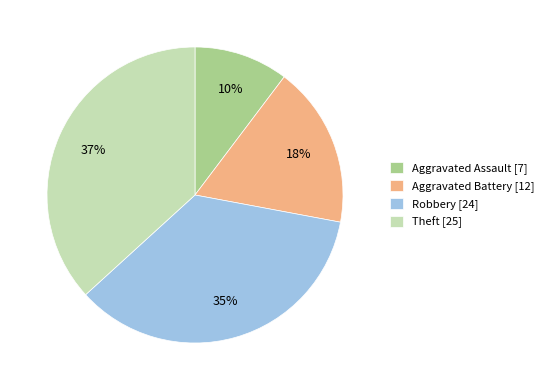

Combined, do Aggravated Battery [12] and Theft [25] account for over 50%?

Yes